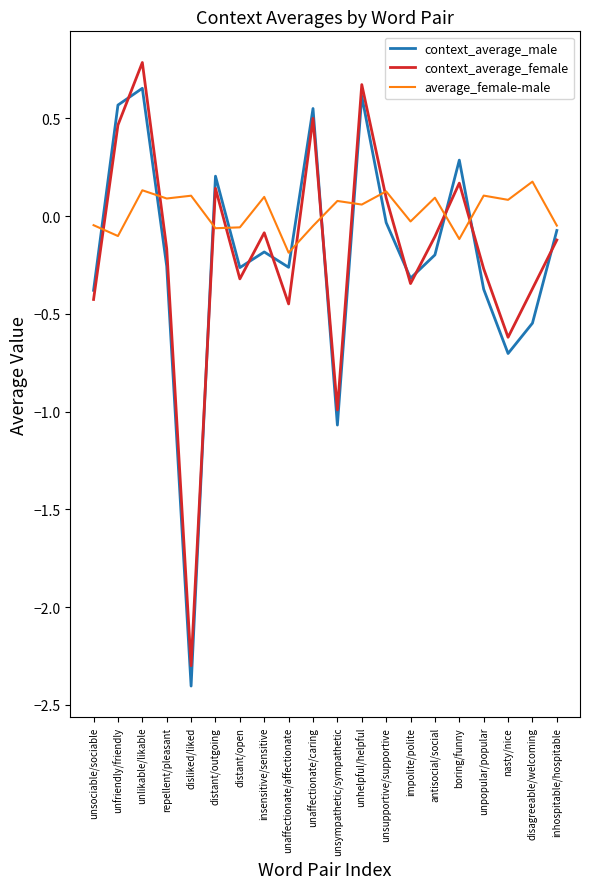

Is the value of context_average_female at insensitive/sensitive greater than the value of average_female-male at unsupportive/supportive?

No